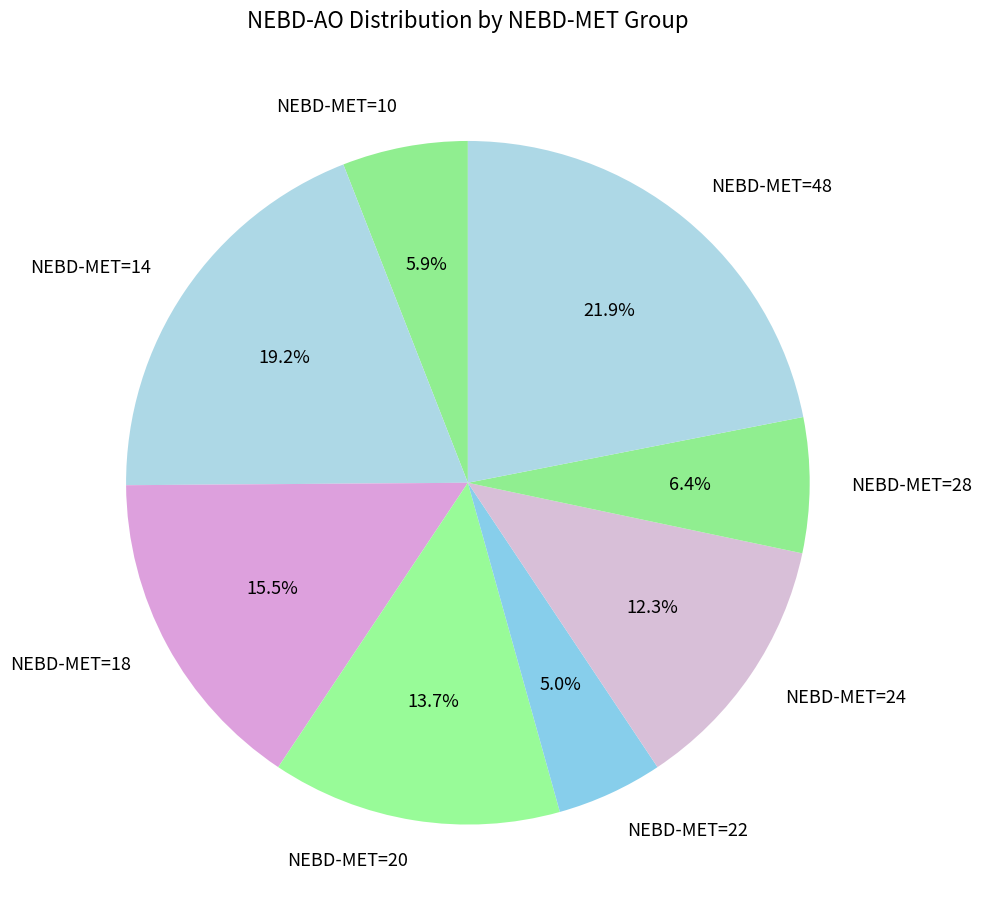

Is there any slice that represents more than half of the pie?

No